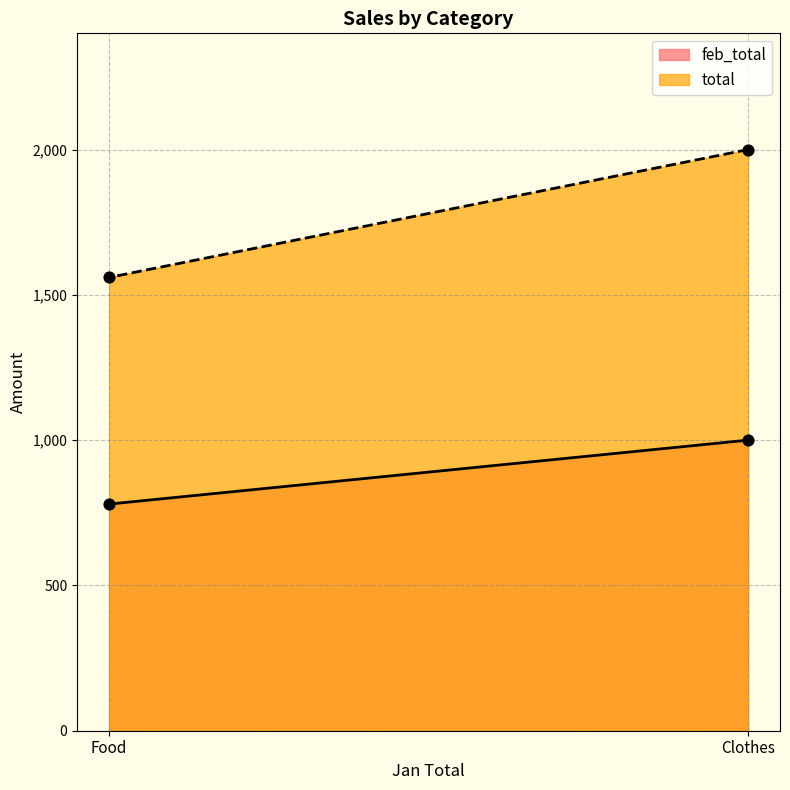

Which series reaches the minimum Y coordinate?

feb_total